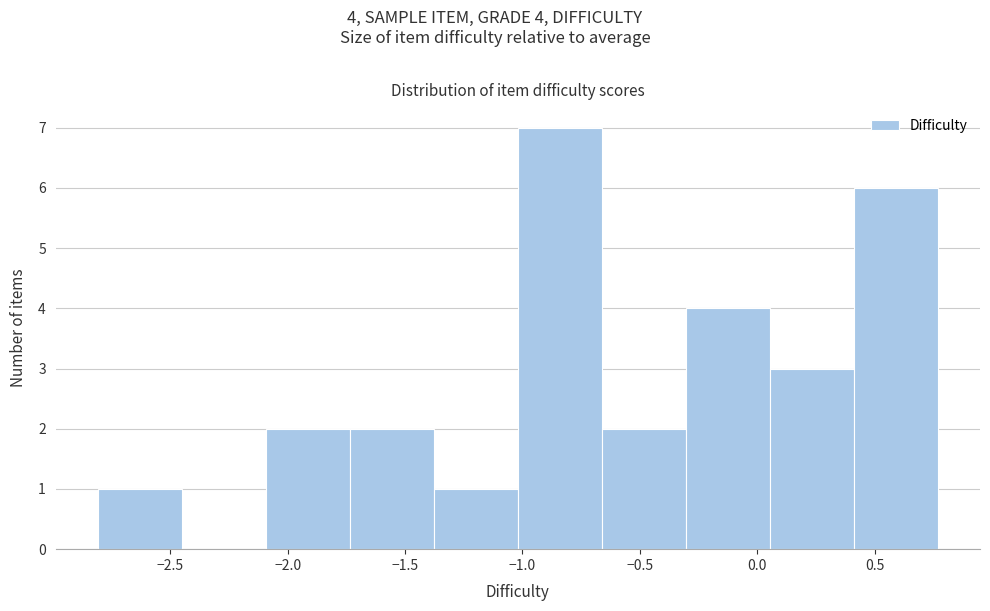

Which range on the x-axis has the tallest bar?

-1.00 to -0.65